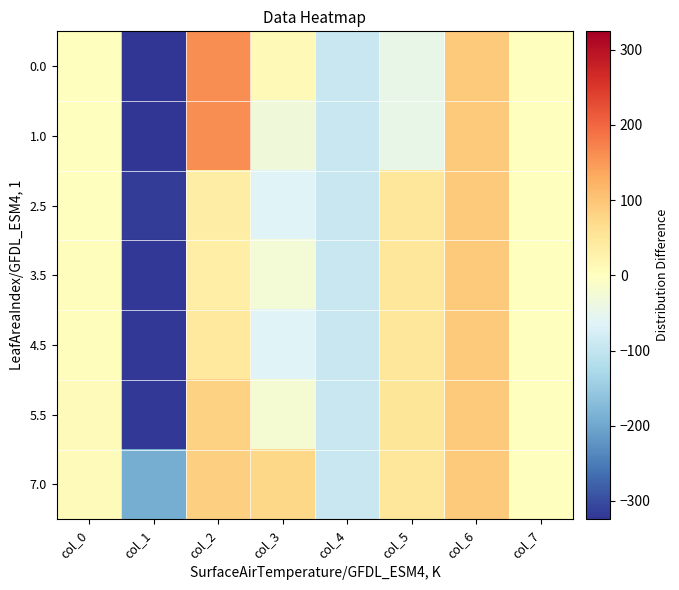

Reading left to right, list all the values displayed in this chart.

0.0: col_0=0.0	col_1=-324.4	col_2=161.5	col_3=10.3	col_4=-91.7	col_5=-47.3	col_6=91.4	col_7=0.4
1.0: col_0=1.0	col_1=-324.4	col_2=161.5	col_3=-32.4	col_4=-91.7	col_5=-47.3	col_6=91.4	col_7=0.4
2.5: col_0=2.5	col_1=-314.4	col_2=37.4	col_3=-65.5	col_4=-91.7	col_5=50.5	col_6=91.4	col_7=0.4
3.5: col_0=3.5	col_1=-320.4	col_2=35.4	col_3=-25.5	col_4=-91.7	col_5=50.5	col_6=91.4	col_7=0.4
4.5: col_0=4.5	col_1=-320.4	col_2=43.4	col_3=-65.5	col_4=-91.7	col_5=50.5	col_6=91.4	col_7=0.4
5.5: col_0=5.5	col_1=-320.4	col_2=83.2	col_3=-21.0	col_4=-91.7	col_5=51.0	col_6=91.4	col_7=0.4
7.0: col_0=7.0	col_1=-191.4	col_2=85.8	col_3=75.4	col_4=-91.7	col_5=50.2	col_6=91.4	col_7=0.4